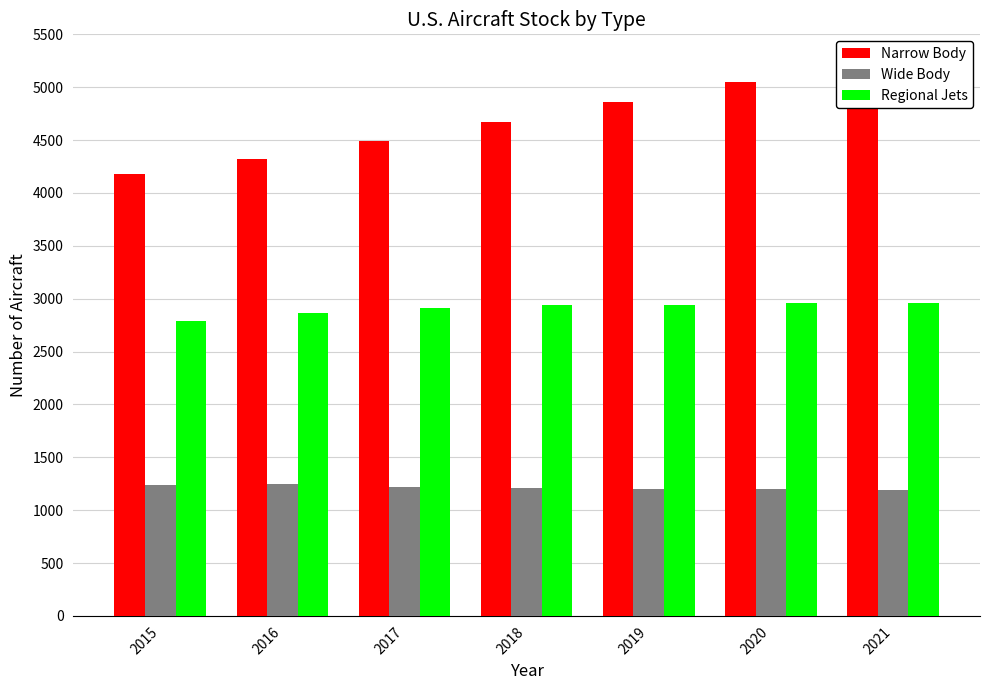

What is the total value across all series at 2015?

8204.0